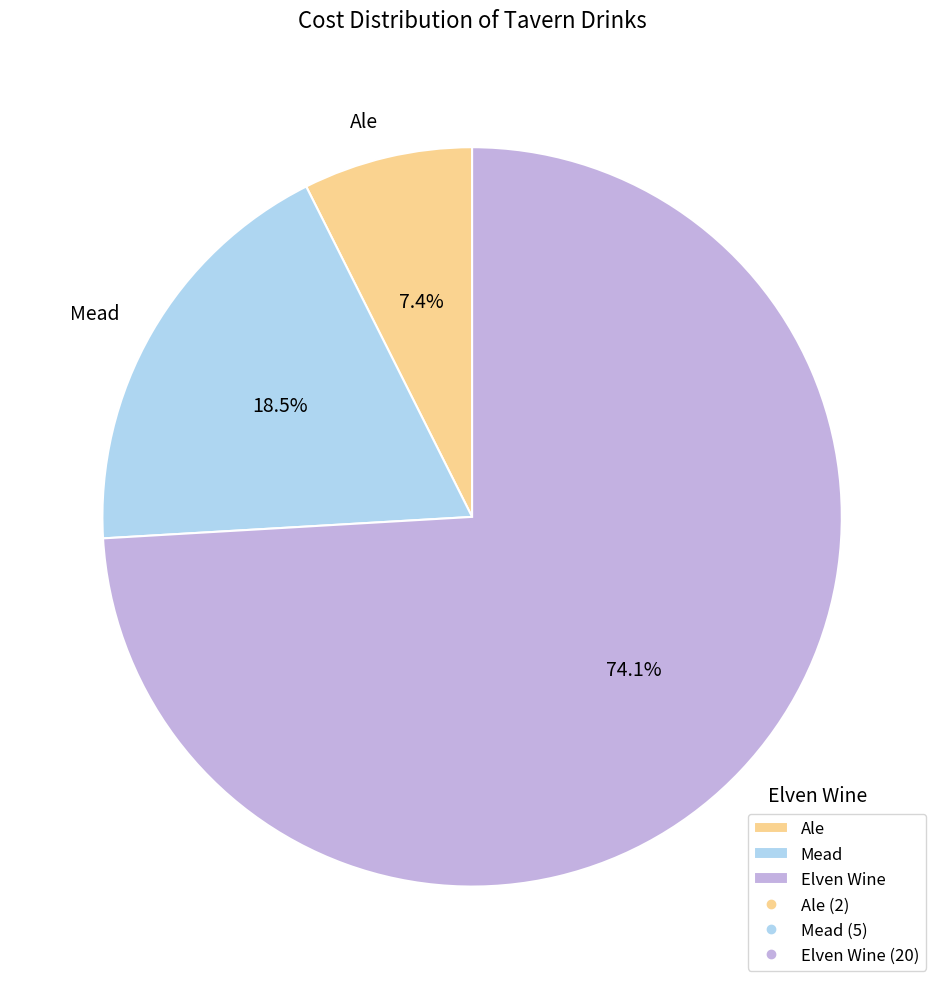

Combined, what portion of the pie is Ale and Elven Wine?

81.5%